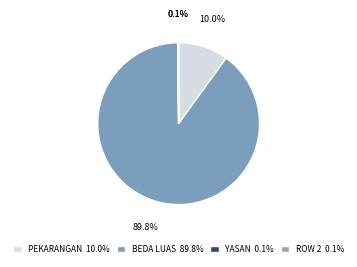

Count the number of slices in the pie.

4